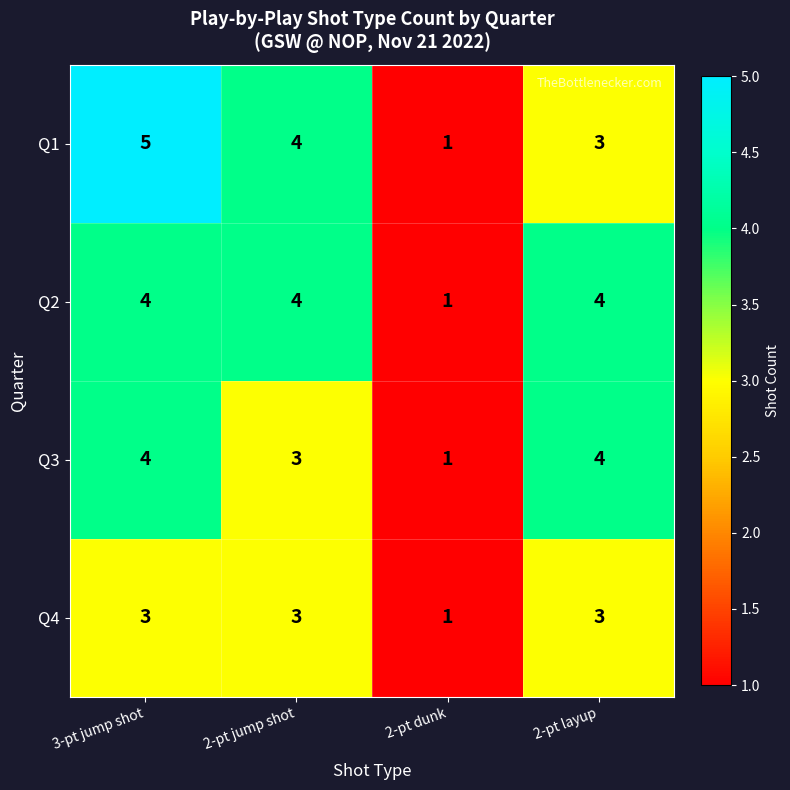

Reading right to left, list all the values displayed in this chart.

Q1: 2-pt layup=3	2-pt dunk=1	2-pt jump shot=4	3-pt jump shot=5
Q2: 2-pt layup=4	2-pt dunk=1	2-pt jump shot=4	3-pt jump shot=4
Q3: 2-pt layup=4	2-pt dunk=1	2-pt jump shot=3	3-pt jump shot=4
Q4: 2-pt layup=3	2-pt dunk=1	2-pt jump shot=3	3-pt jump shot=3